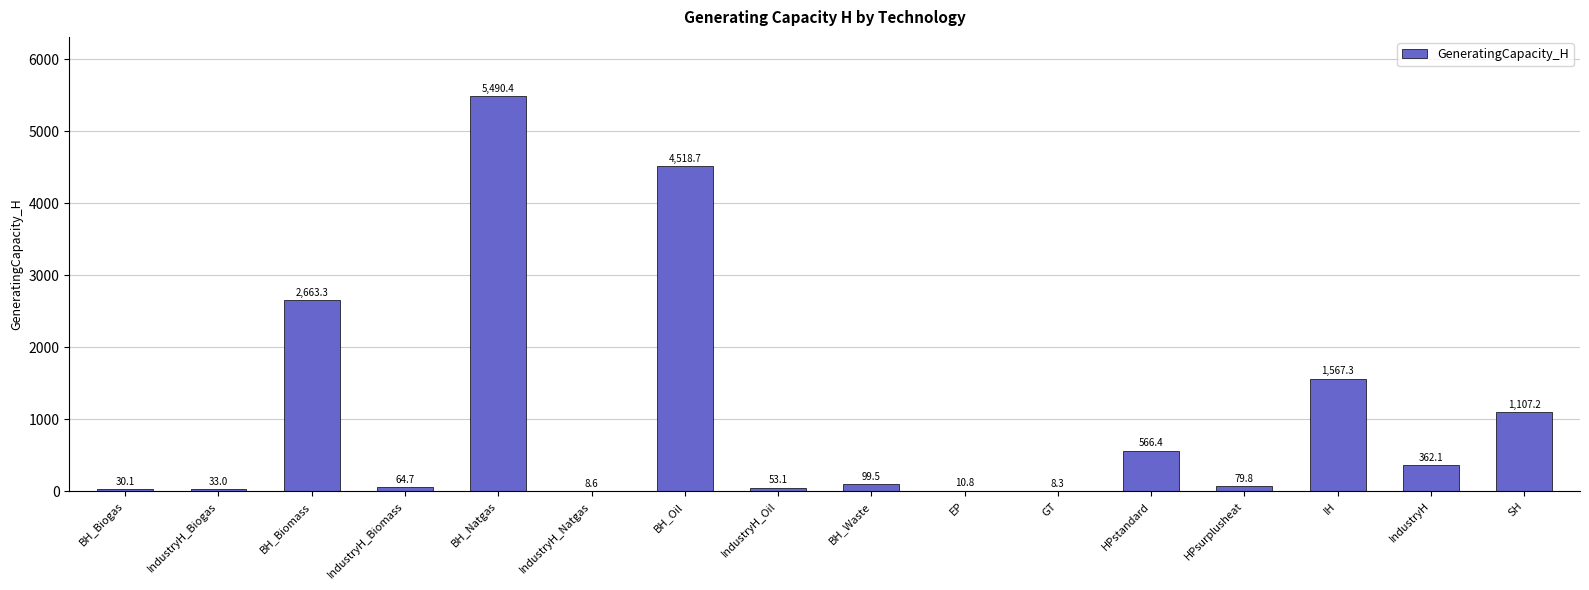

The value at BH_Biogas is 30.1. True or false?

True